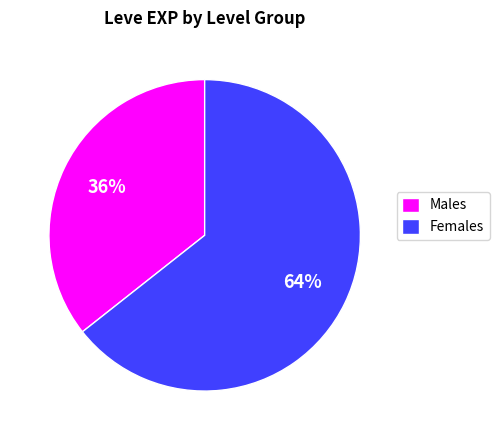

To the nearest percent, what portion does Males represent?

36%